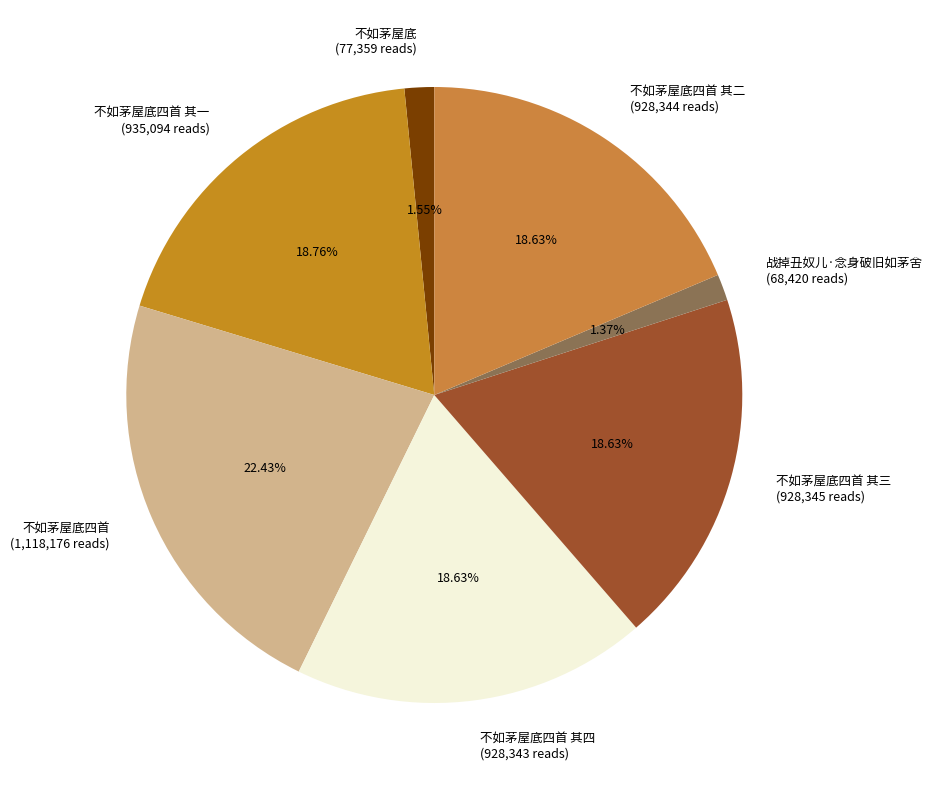

What is the largest slice in the pie chart?

不如茅屋底四首 (1,118,176 reads)